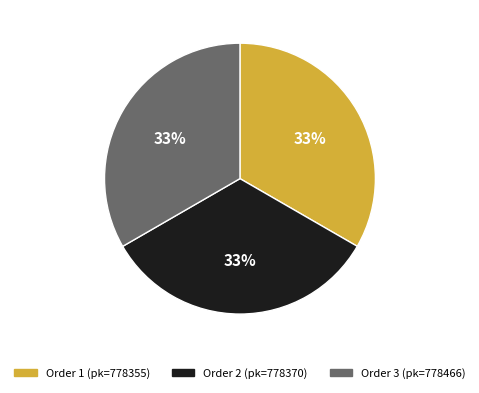

How many segments does this pie chart have?

3